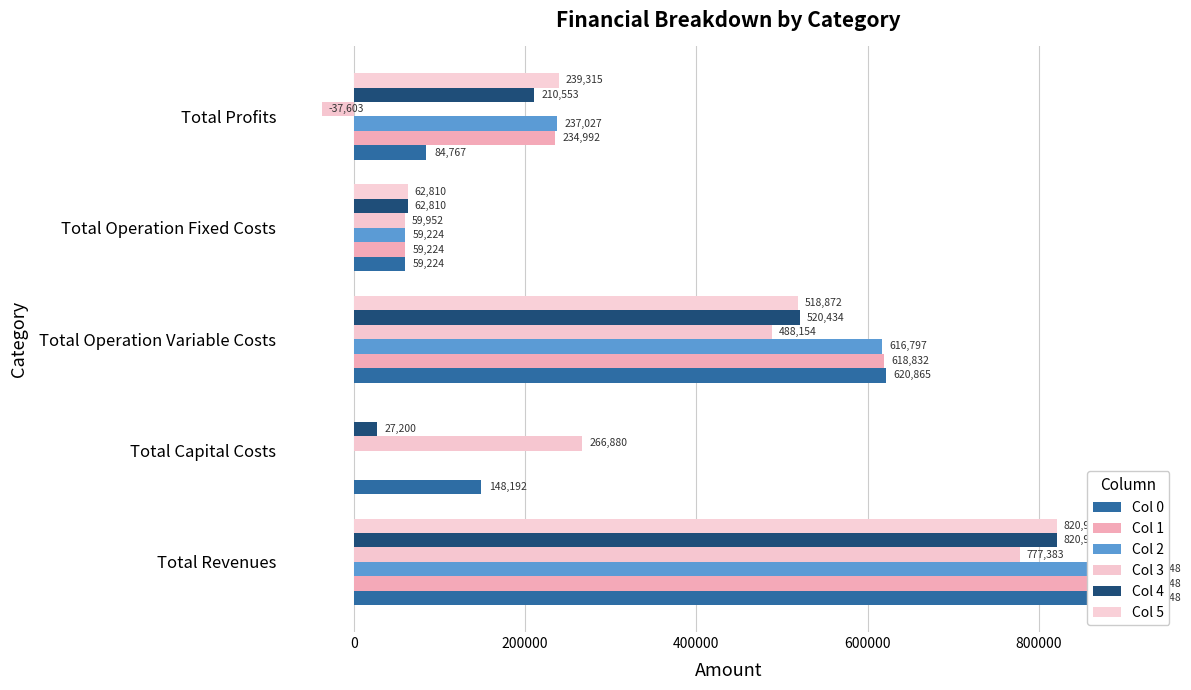

The Col 1 series shows 913048.3 at −200000. True or false?

True